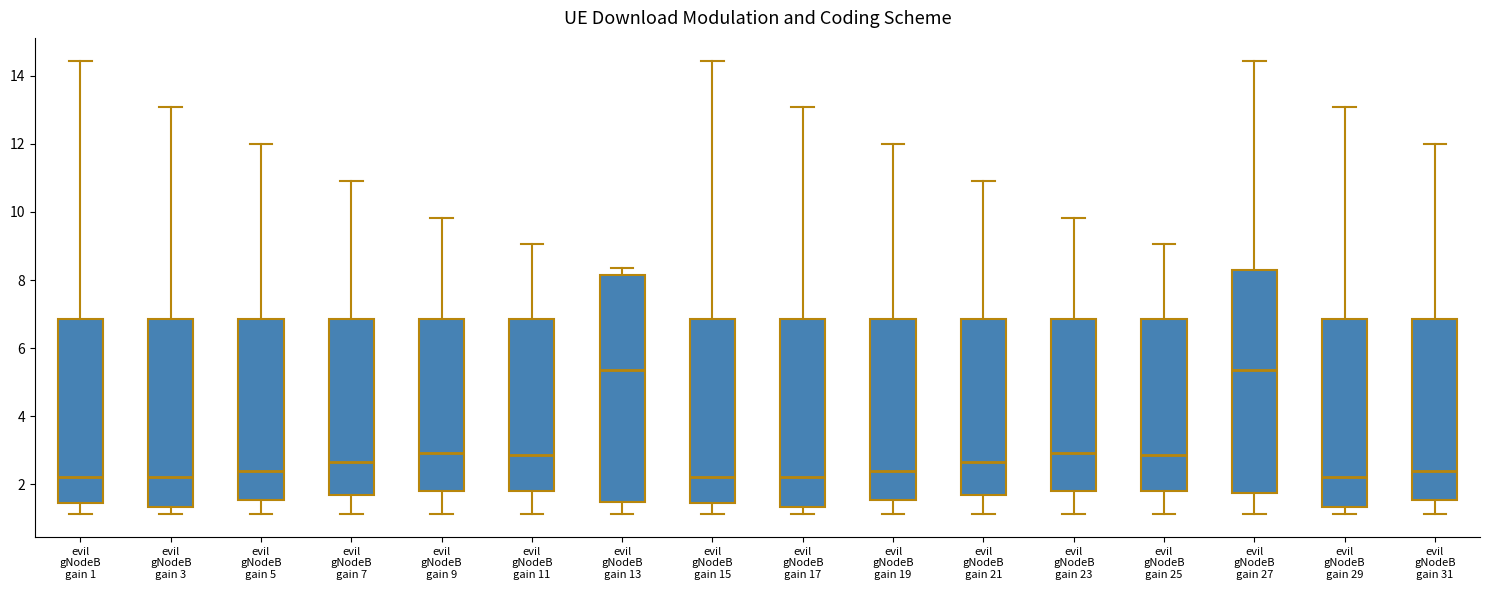

Reading left to right, read every box against the y-axis: the position of its median line, the range the box covers, and the ends of its whiskers. The values are not printed on the chart, so give them approximately, as read against the axis.

evil gNodeB gain 1: median 2.2, box 1.4 to 6.8, whiskers 1.2 to 14.4
evil gNodeB gain 3: median 2.2, box 1.4 to 6.8, whiskers 1.2 to 13.0
evil gNodeB gain 5: median 2.4, box 1.6 to 6.8, whiskers 1.2 to 12.0
evil gNodeB gain 7: median 2.6, box 1.6 to 6.8, whiskers 1.2 to 10.8
evil gNodeB gain 9: median 3.0, box 1.8 to 6.8, whiskers 1.2 to 9.8
evil gNodeB gain 11: median 2.8, box 1.8 to 6.8, whiskers 1.2 to 9.0
evil gNodeB gain 13: median 5.4, box 1.4 to 8.2, whiskers 1.2 to 8.4
evil gNodeB gain 15: median 2.2, box 1.4 to 6.8, whiskers 1.2 to 14.4
evil gNodeB gain 17: median 2.2, box 1.4 to 6.8, whiskers 1.2 to 13.0
evil gNodeB gain 19: median 2.4, box 1.6 to 6.8, whiskers 1.2 to 12.0
evil gNodeB gain 21: median 2.6, box 1.6 to 6.8, whiskers 1.2 to 10.8
evil gNodeB gain 23: median 3.0, box 1.8 to 6.8, whiskers 1.2 to 9.8
evil gNodeB gain 25: median 2.8, box 1.8 to 6.8, whiskers 1.2 to 9.0
evil gNodeB gain 27: median 5.4, box 1.8 to 8.4, whiskers 1.2 to 14.4
evil gNodeB gain 29: median 2.2, box 1.4 to 6.8, whiskers 1.2 to 13.0
evil gNodeB gain 31: median 2.4, box 1.6 to 6.8, whiskers 1.2 to 12.0